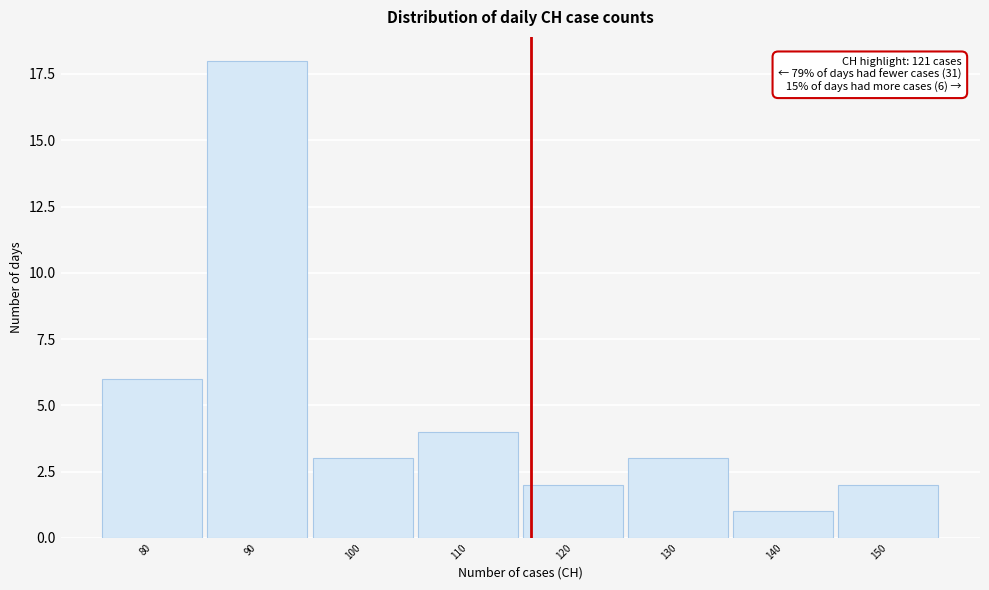

Reading right to left, what are all the values shown in this chart?

2	1	3	2	4	3	18	6